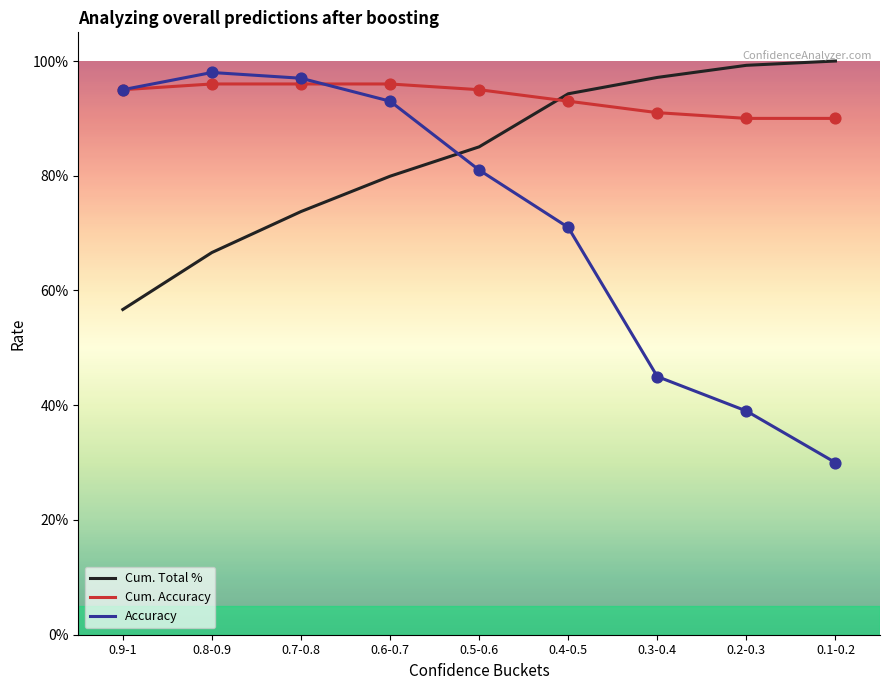

What is the total value across all series at 0.2-0.3?

2.3